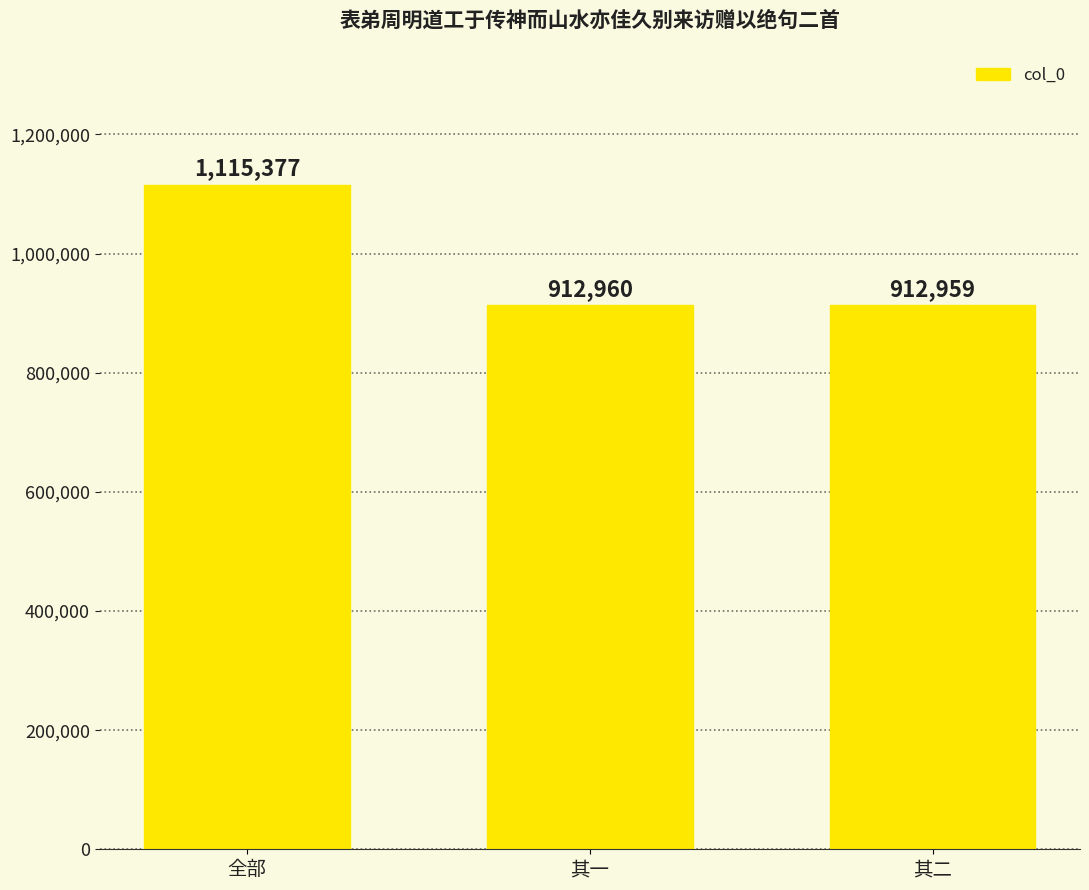

At which label is the value closest to 1014168?

其一